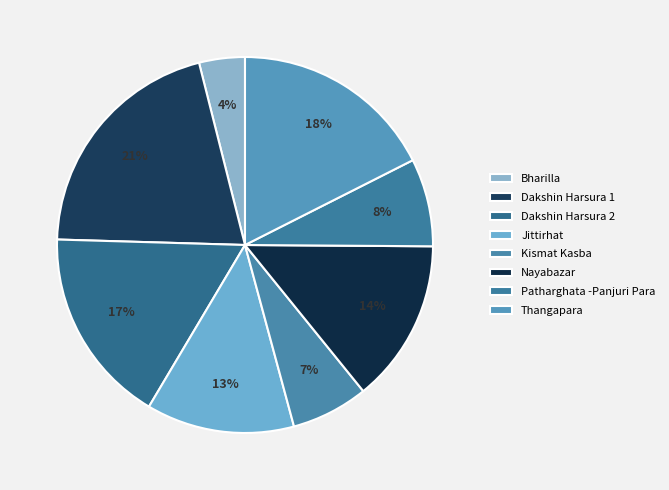

Is there any slice that represents more than half of the pie?

No